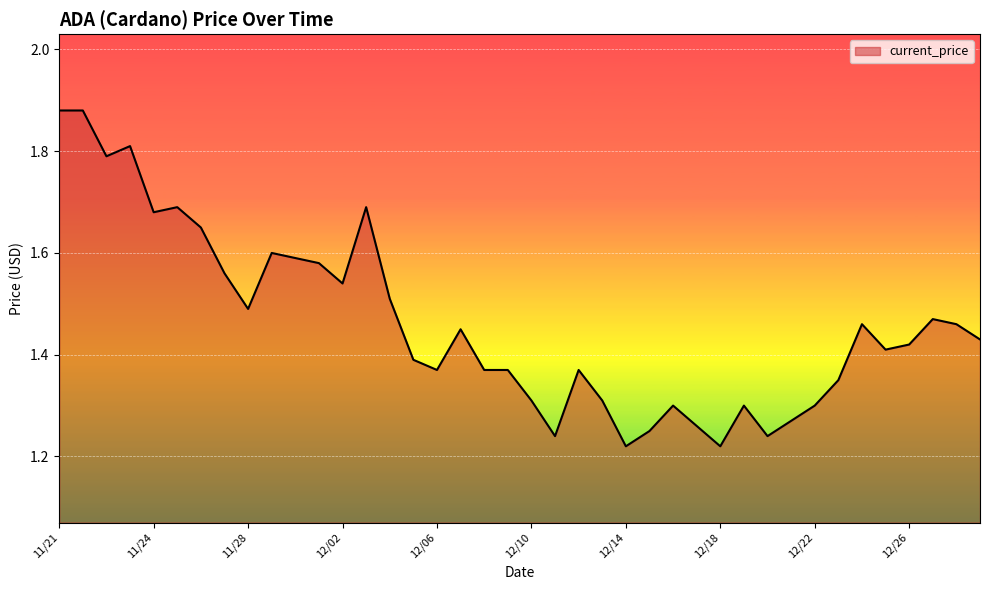

What is the maximum value shown in the chart?

1.9